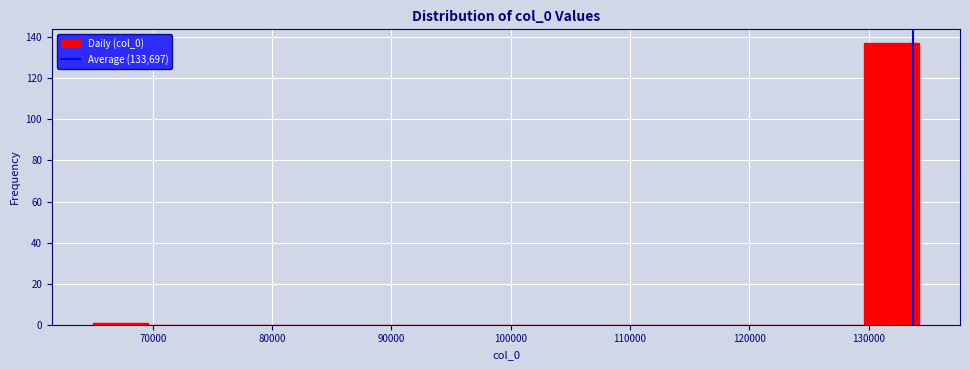

Which range on the x-axis has the tallest bar?

130000 to 134000